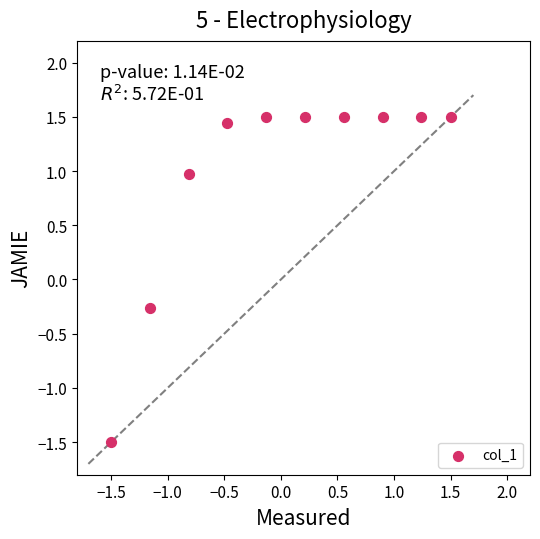

What is the range of X values (max minus min)?

3.0